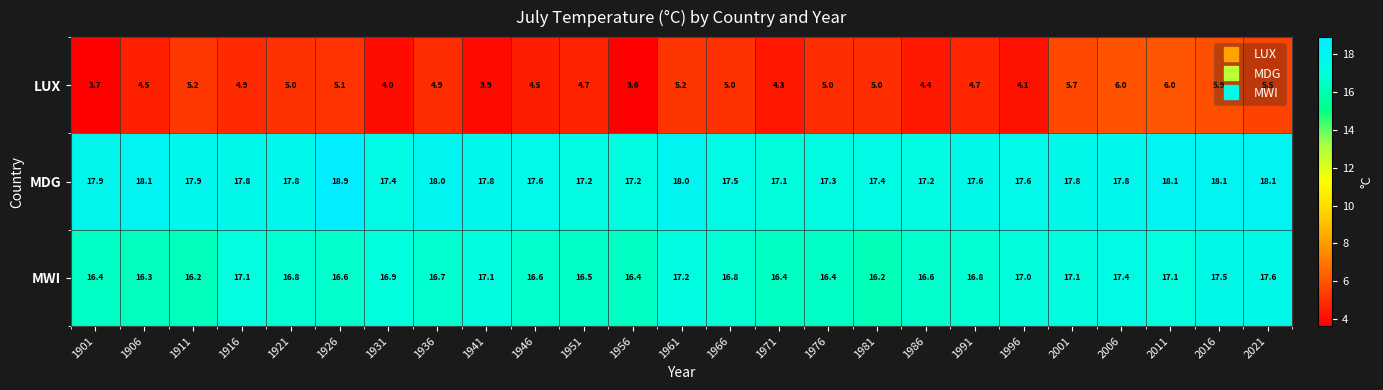

What is the average value of the LUX series?

4.8